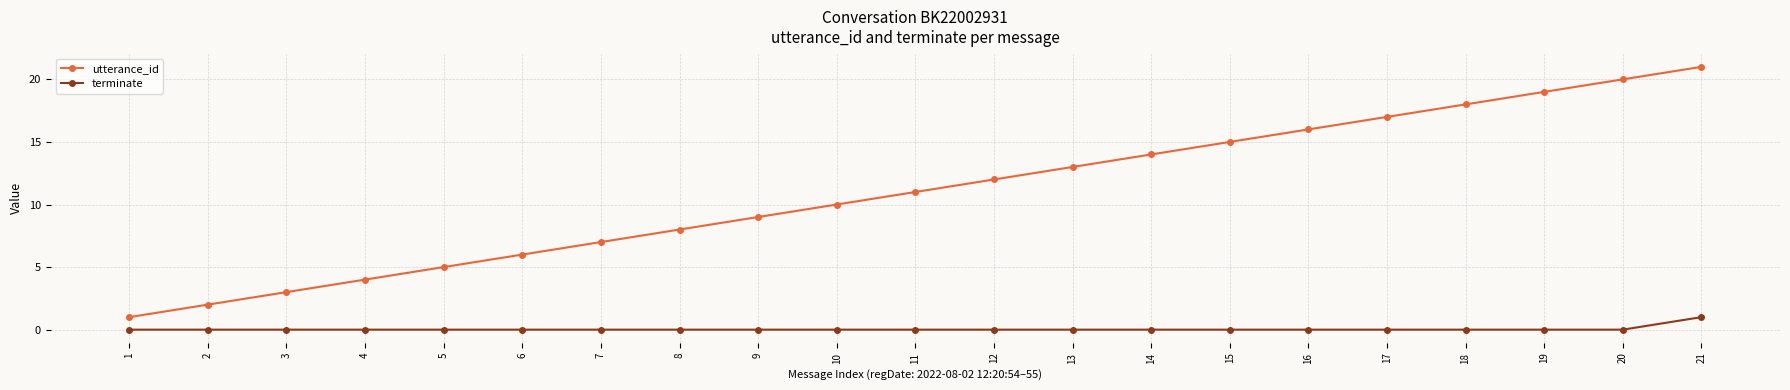

True or false: utterance_id and terminate cross at least once.

False